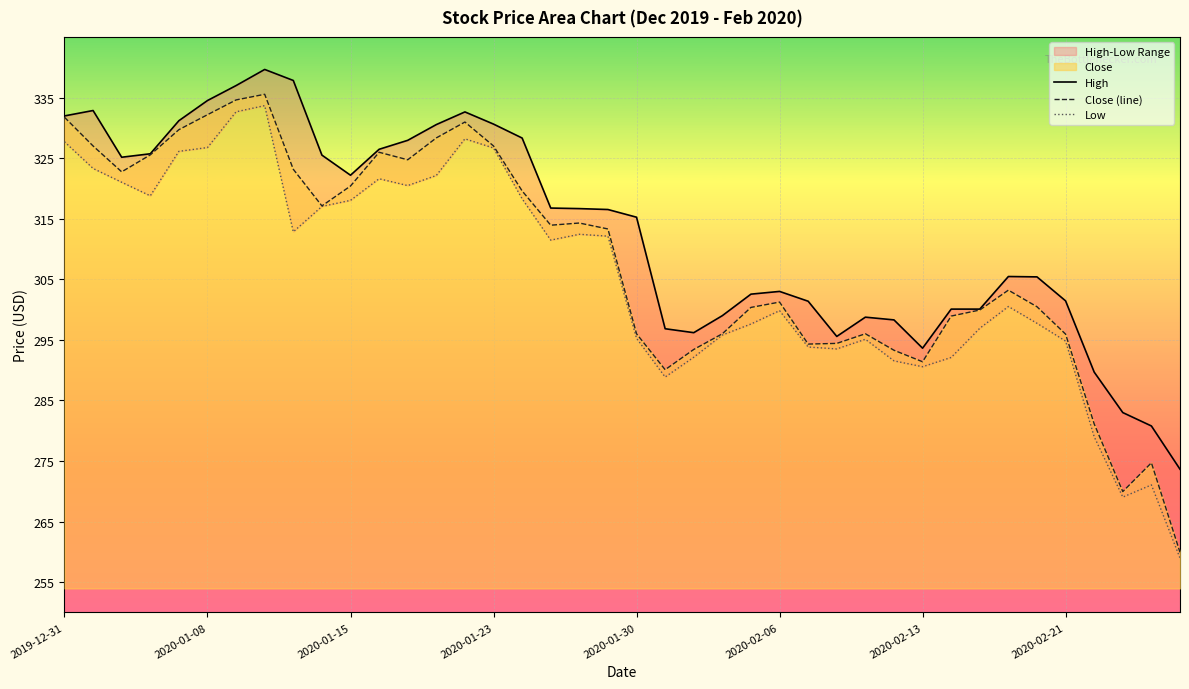

Which has a higher value, 11 or 27?

11